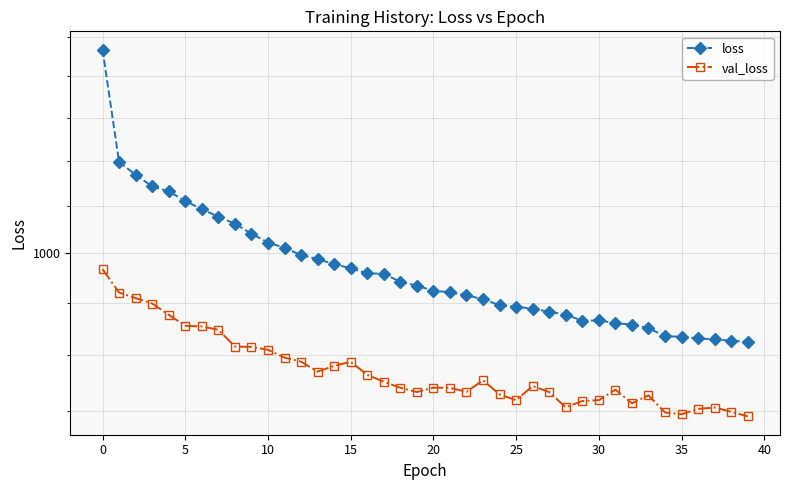

Where is the first local minimum for loss?

29